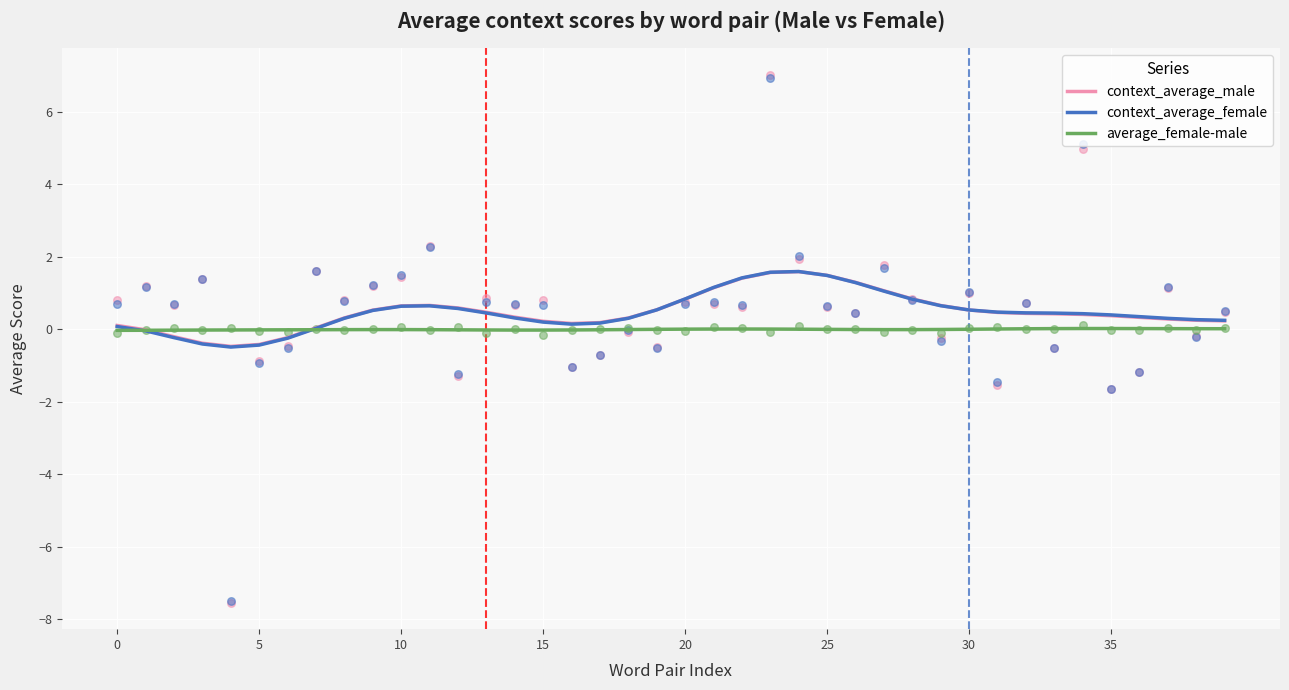

What is the total value across all series at 29?

1.3